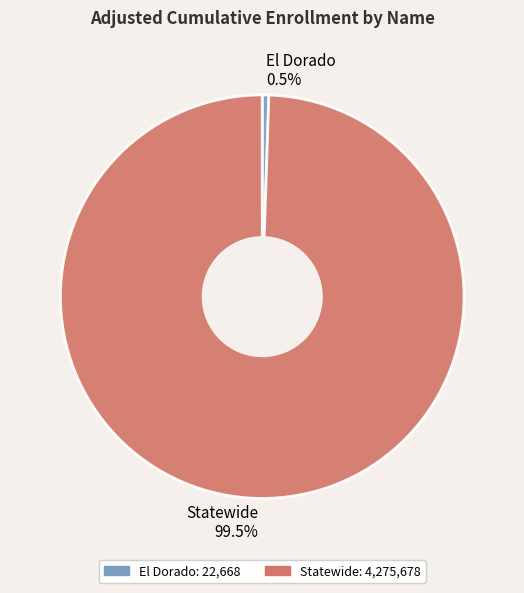

What is the smallest slice in the pie chart?

El Dorado